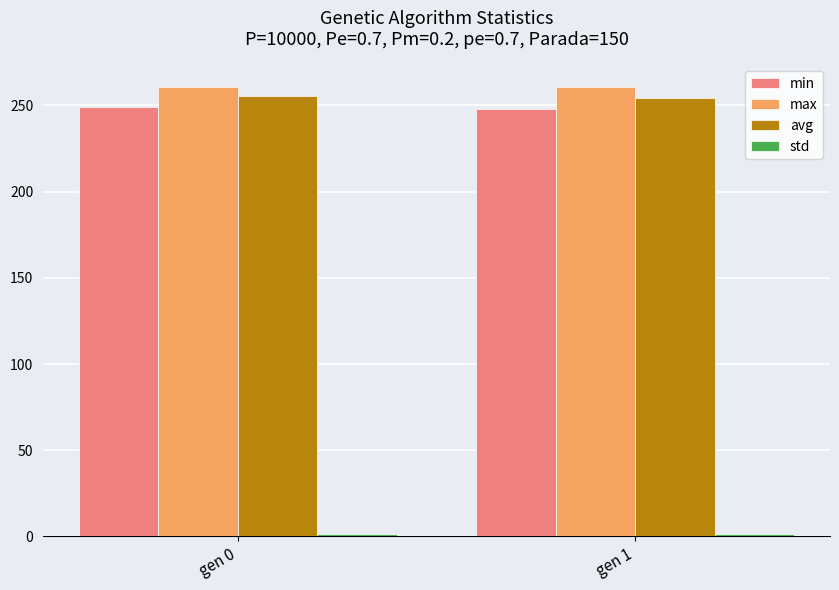

The value of max at gen 0 is 397.5. True or false?

False